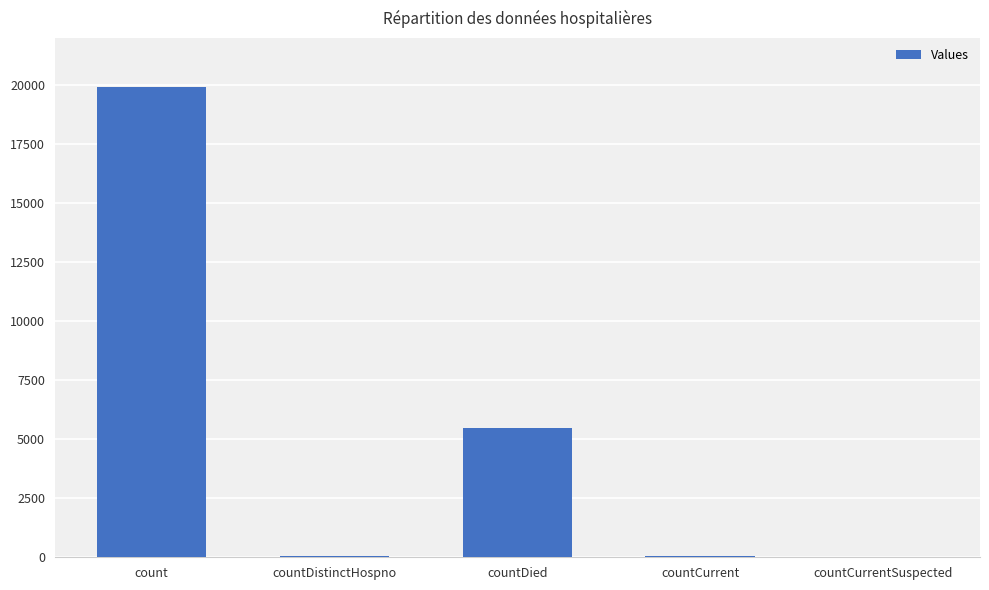

Between count and countCurrentSuspected, which is larger?

count